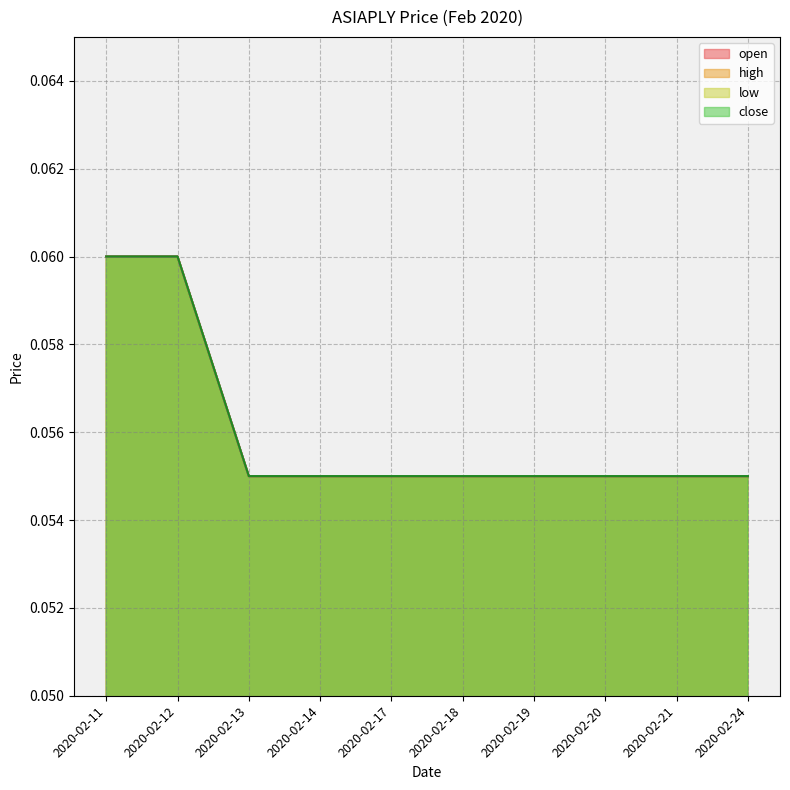

What is the value of the open point at the 6th from the left?

0.1